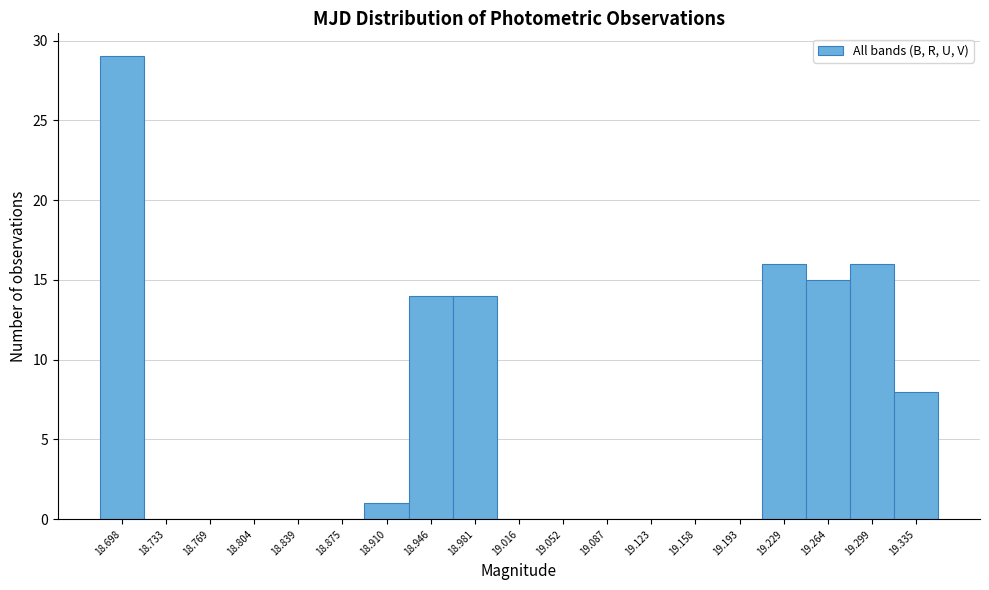

Reading left to right, list all the values displayed in this chart.

18.698=29	18.733=0	18.769=0	18.804=0	18.839=0	18.875=0	18.910=1	18.946=14	18.981=14	19.016=0	19.052=0	19.087=0	19.123=0	19.158=0	19.193=0	19.229=16	19.264=15	19.299=16	19.335=8